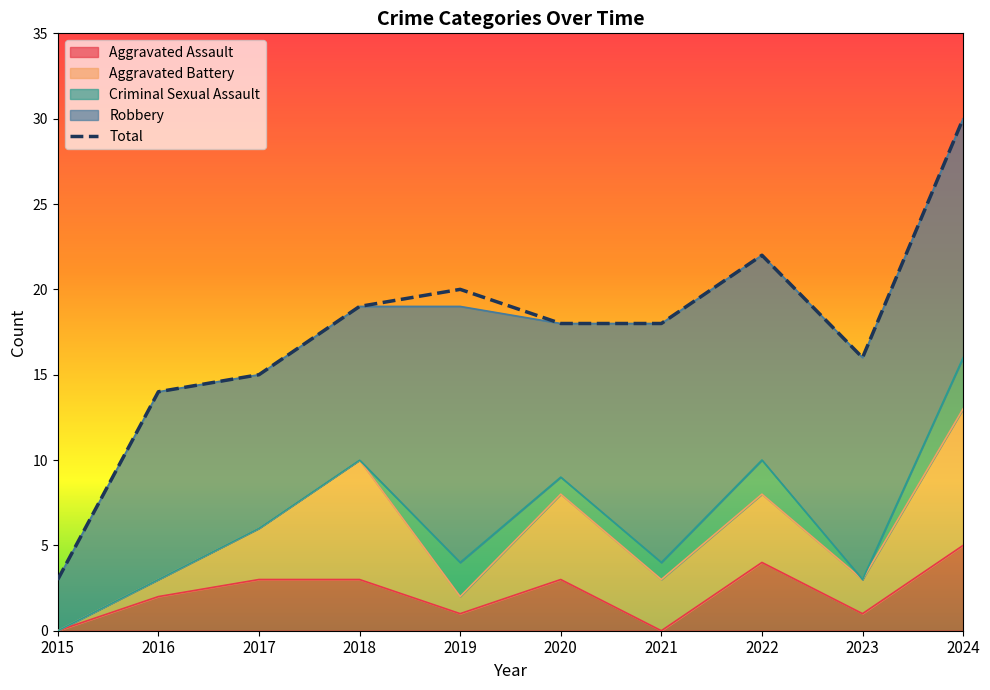

Reading left to right, what are all the values shown in this chart?

Aggravated Assault: 0	2	3	3	1	3	0	4	1	5
Aggravated Battery: 0	1	3	7	1	5	3	4	2	8
Criminal Sexual Assault: 0	0	0	0	2	1	1	2	0	3
Robbery: 3	11	9	9	15	9	14	12	13	14
Total: 3	14	15	19	20	18	18	22	16	30